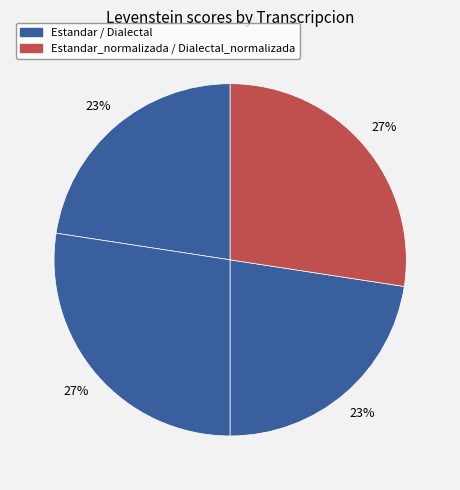

Rank the categories by value from highest to lowest.

Estandar_normalizada, Dialectal_normalizada, Estandar, Dialectal